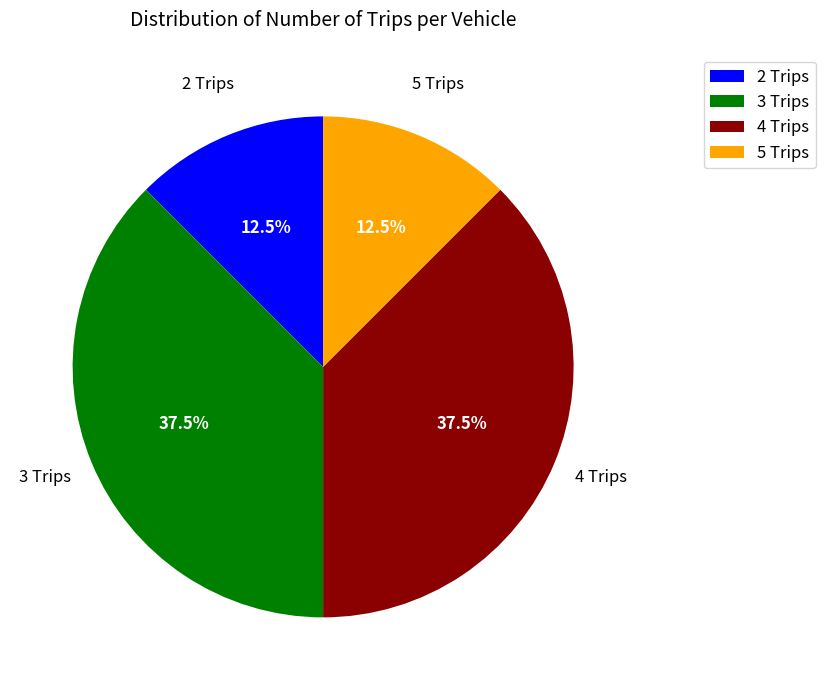

Does any single category account for the majority?

No